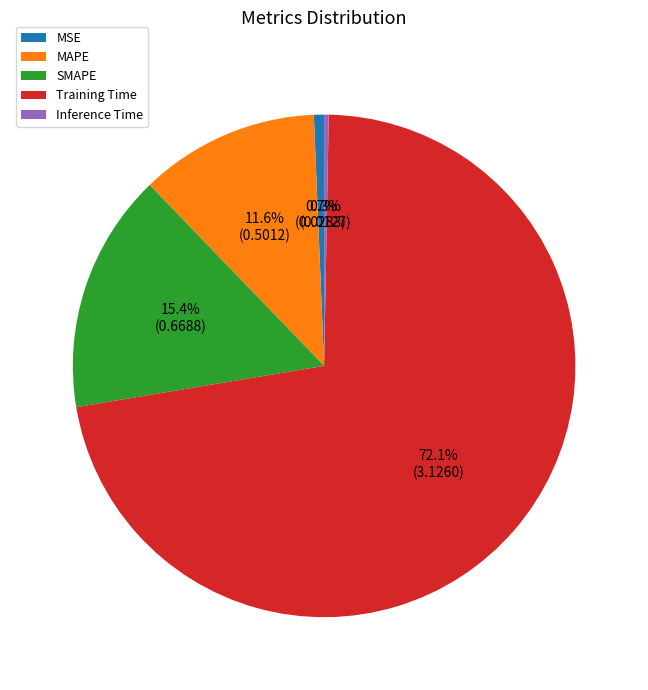

Which category has the biggest portion of the pie?

Training Time